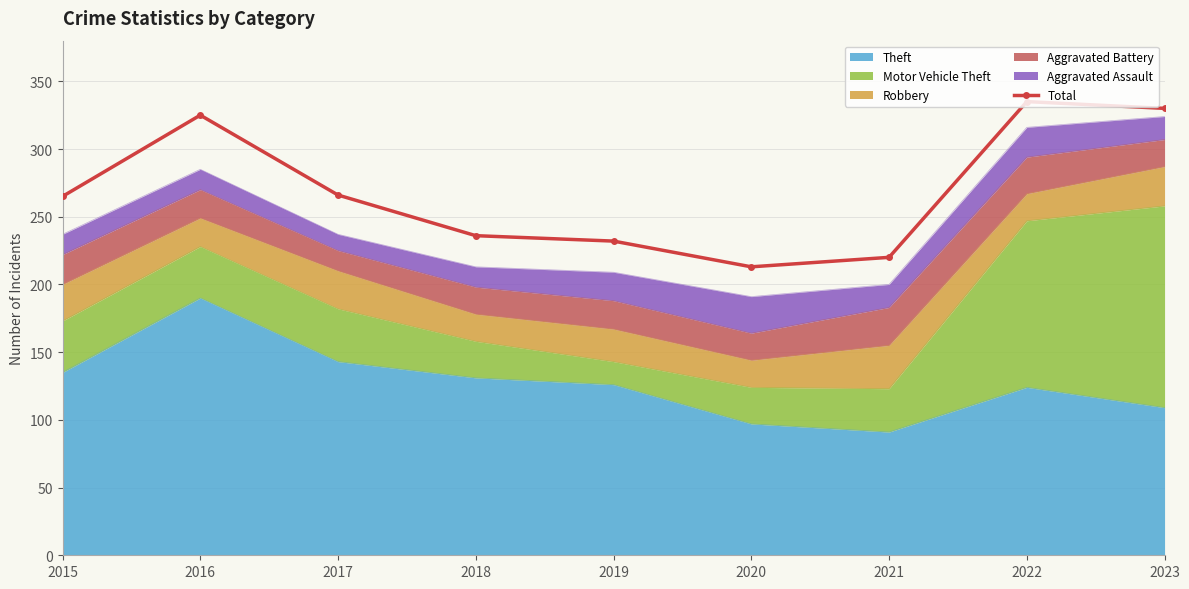

What is the minimum value shown in the chart?

213